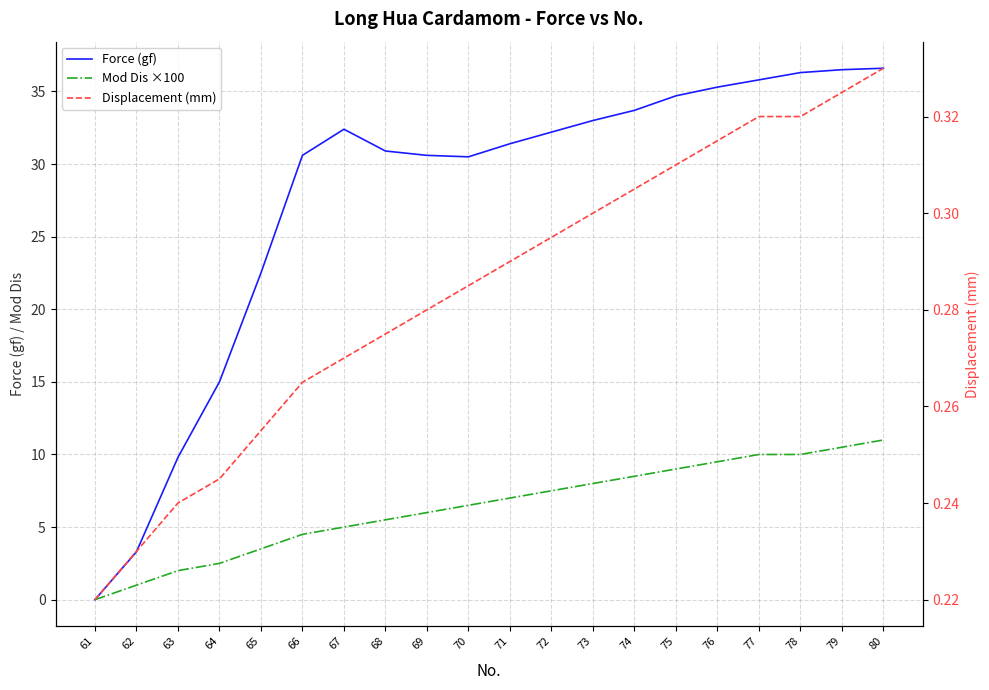

Read the Mod Dis ×100 value at 71.

7.0